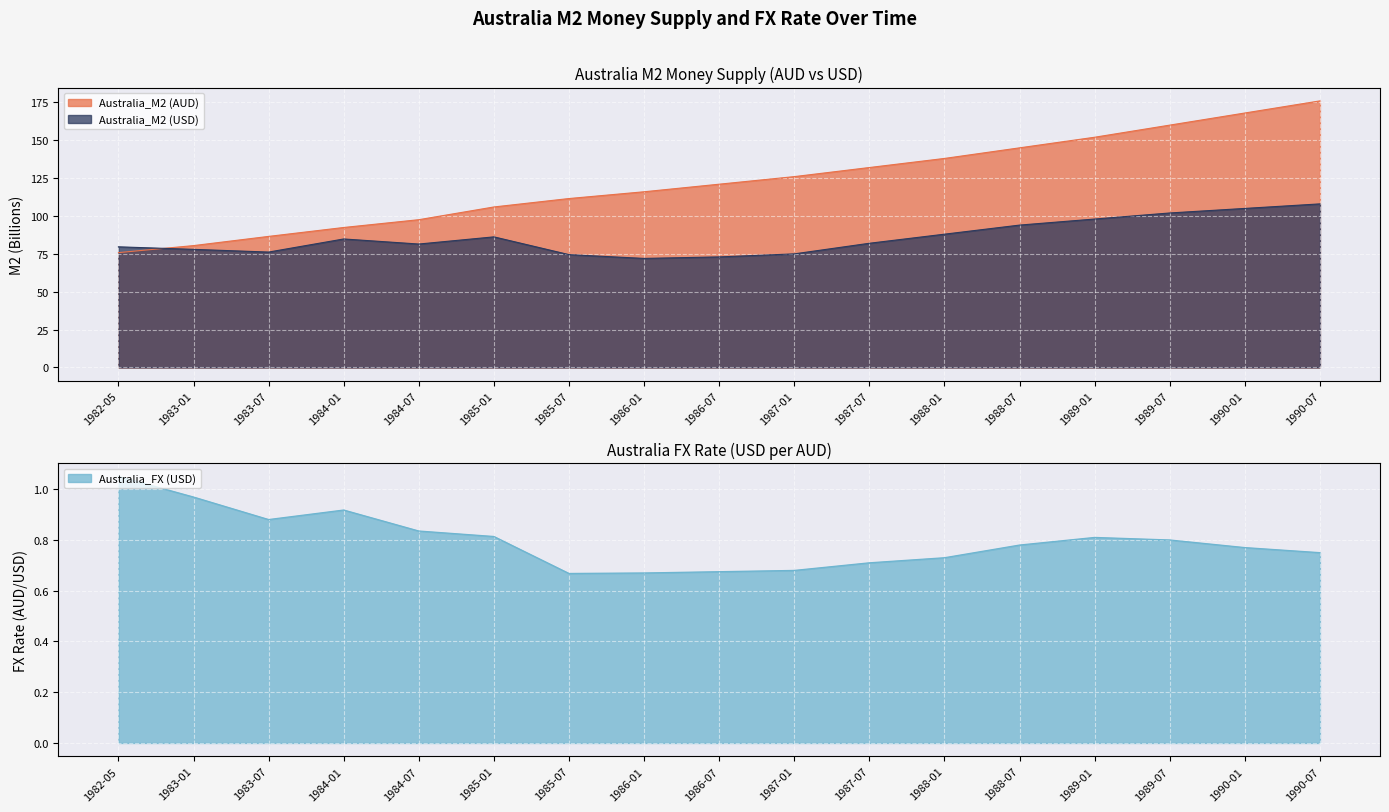

At how many categories does at least one series exceed 143?

5